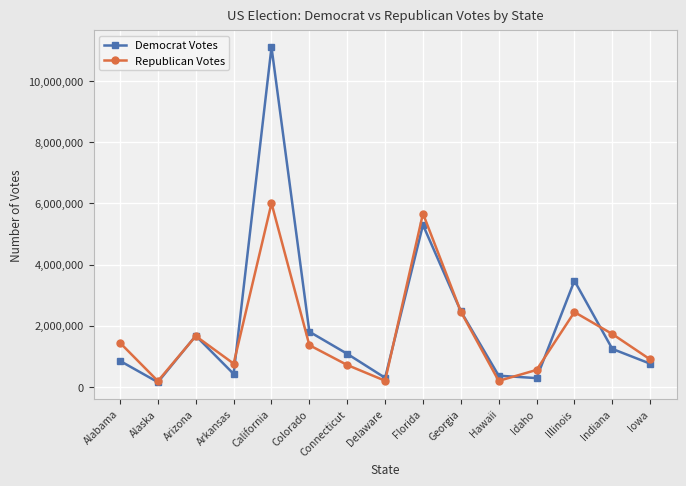

What is the spread (max minus min) of values at Alabama?

591546